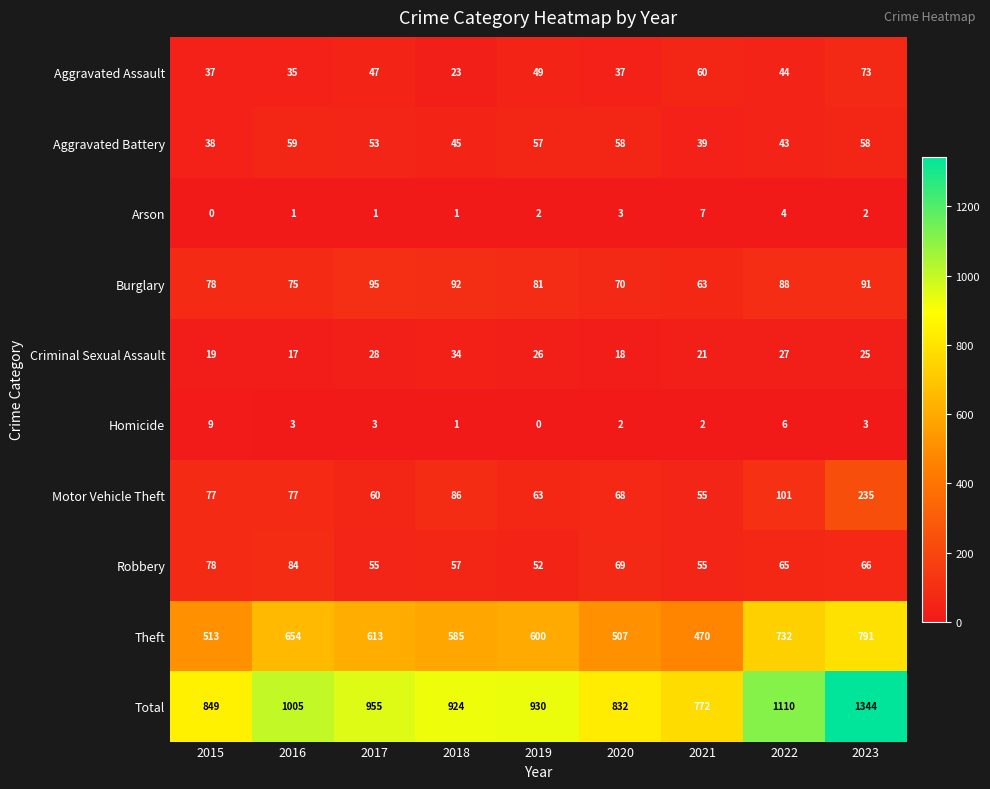

True or false: Arson has a value of 0 at 2015.

True